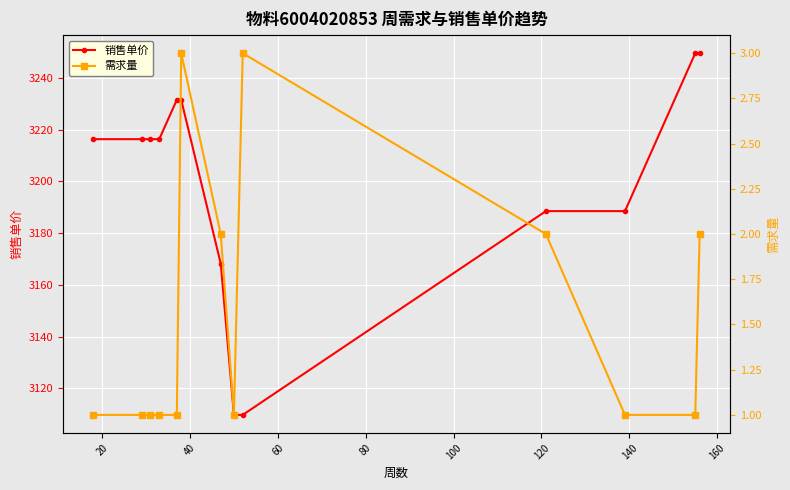

Count the number of data series in this chart.

2